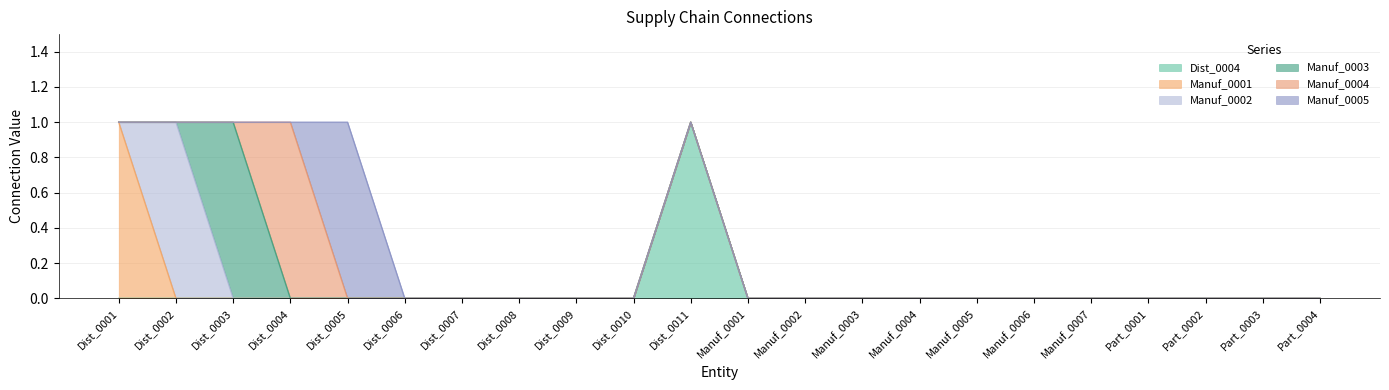

How many data points does each series have?

22